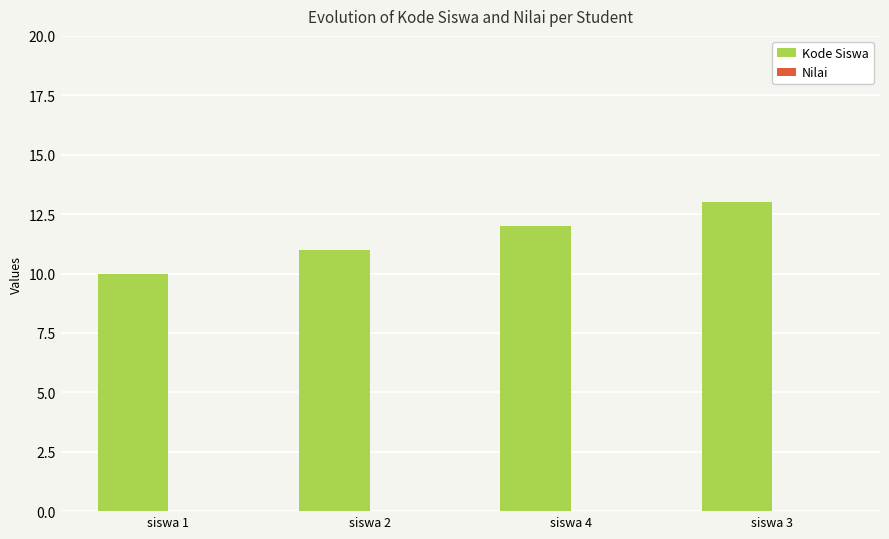

What value does the data have at siswa 3?

13